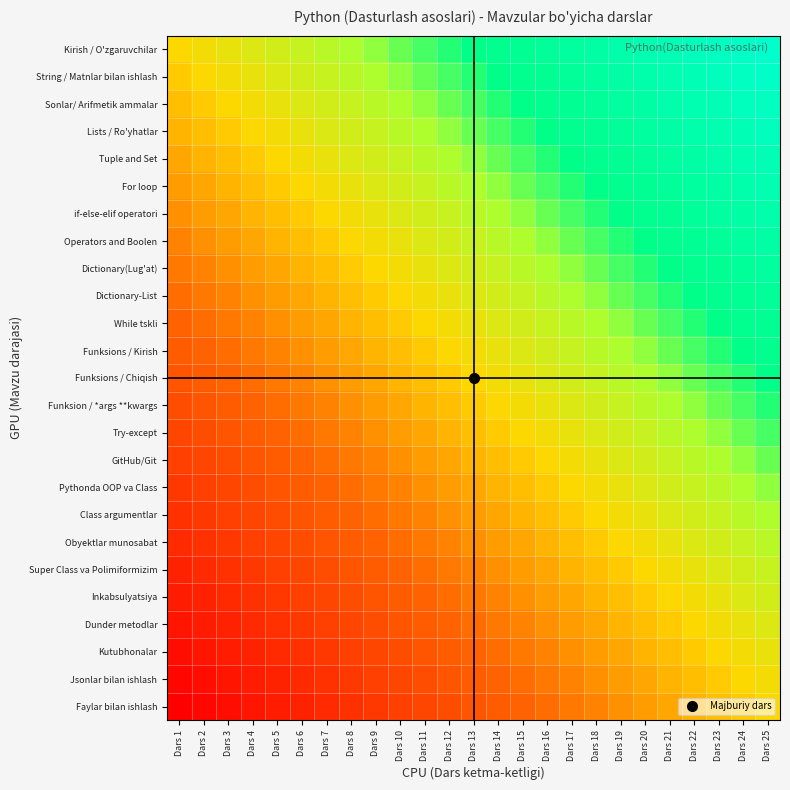

At how many categories does at least one series exceed 0?

25